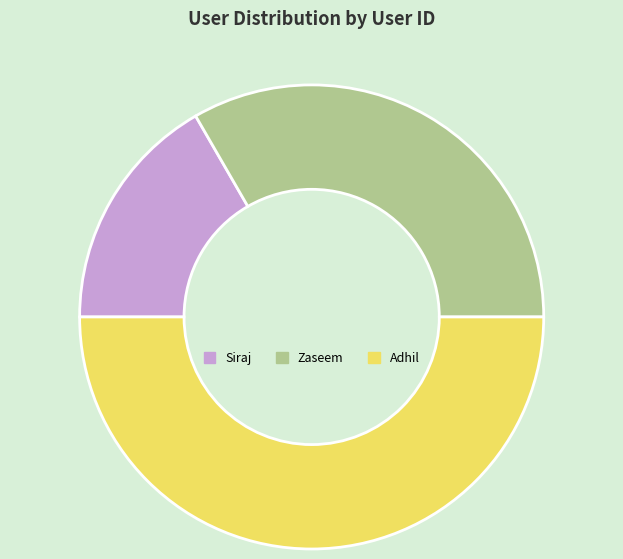

Rank the categories by value from highest to lowest.

Adhil, Zaseem, Siraj